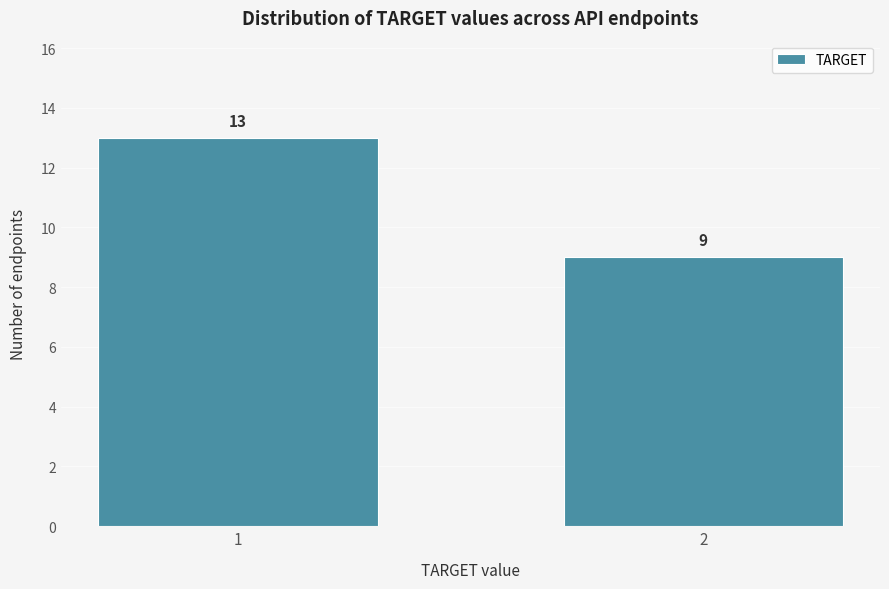

Reading left to right, extract all data points from this chart.

1=13	2=9